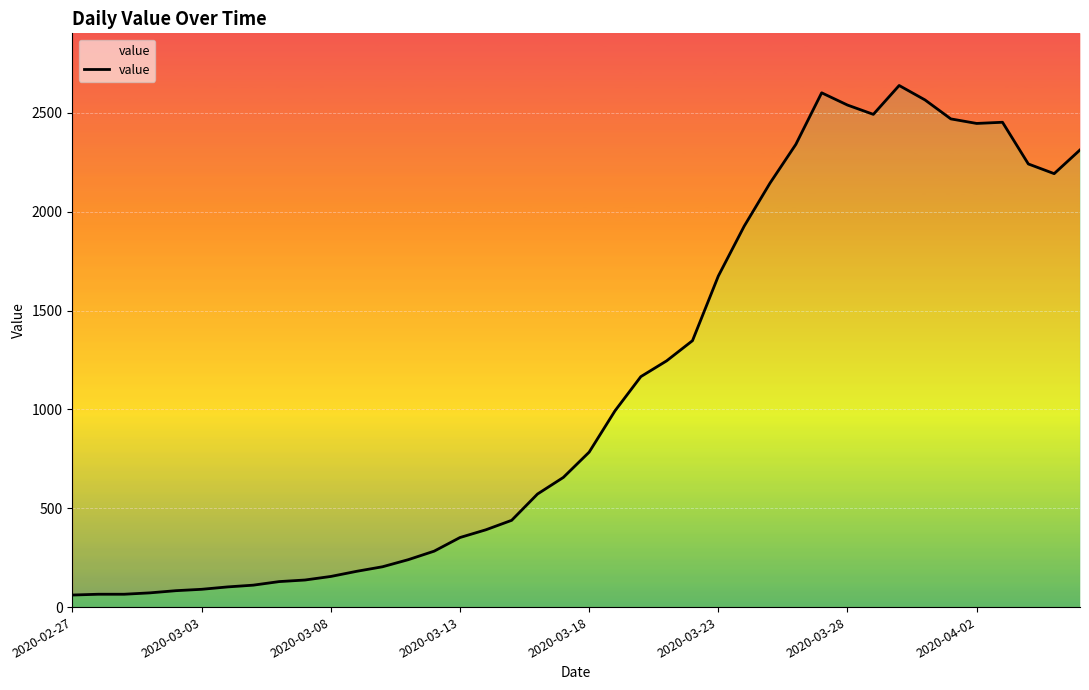

Where does the data first go above 784?

21